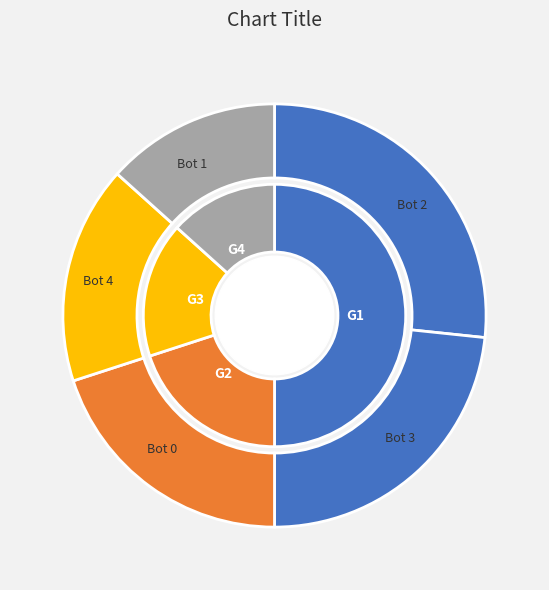

What percentage is the Bot 1 slice, to the nearest percent?

13%